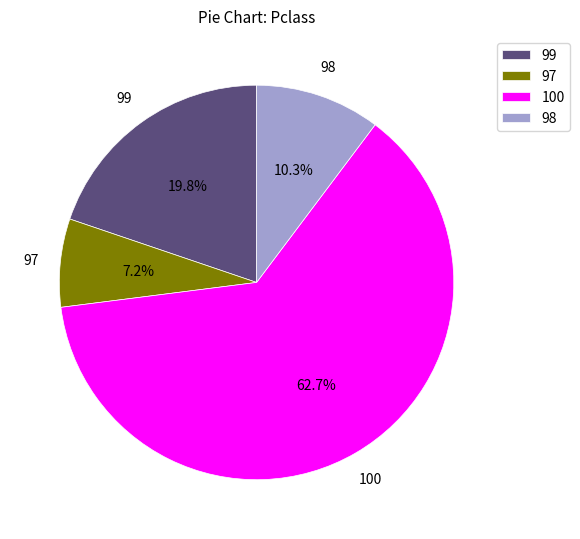

Between 100 and 98, which is larger?

100